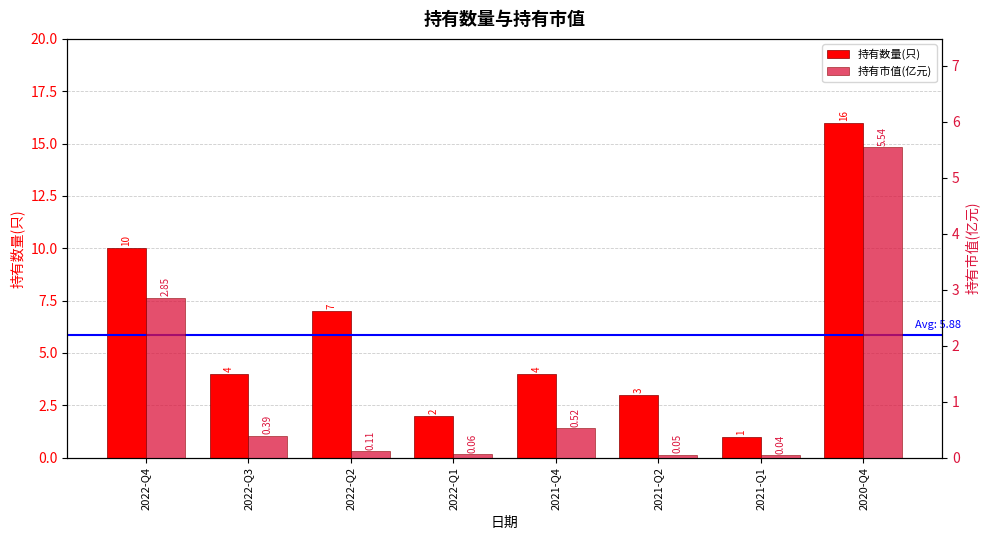

What is the average value of the 持有市值(亿元) series?

1.2